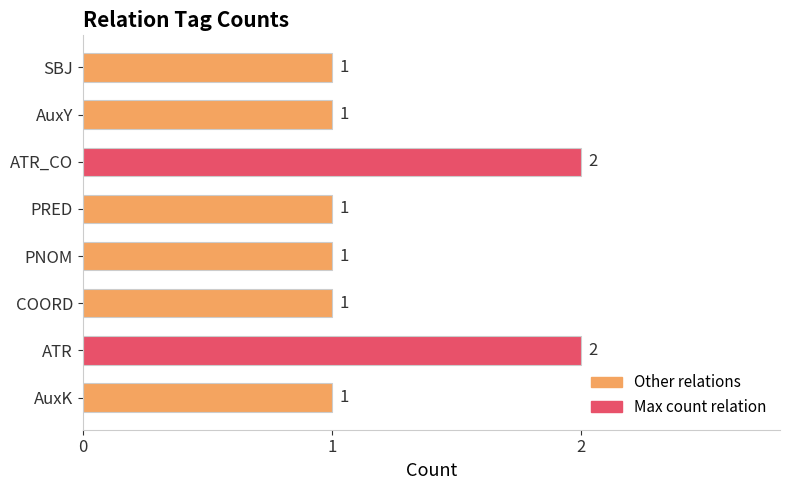

Count the number of data series in this chart.

1